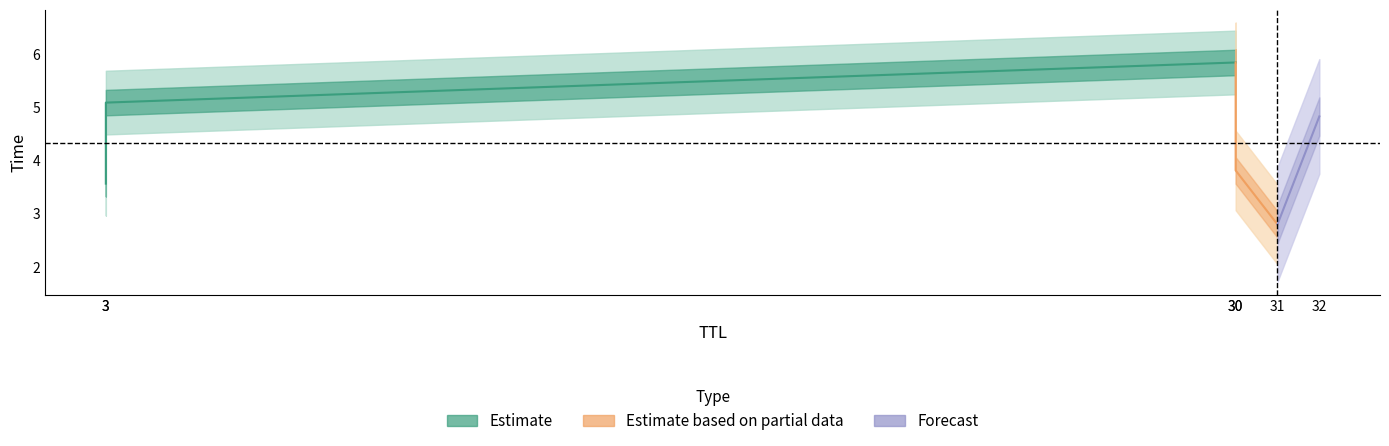

What is the average value?

4.3